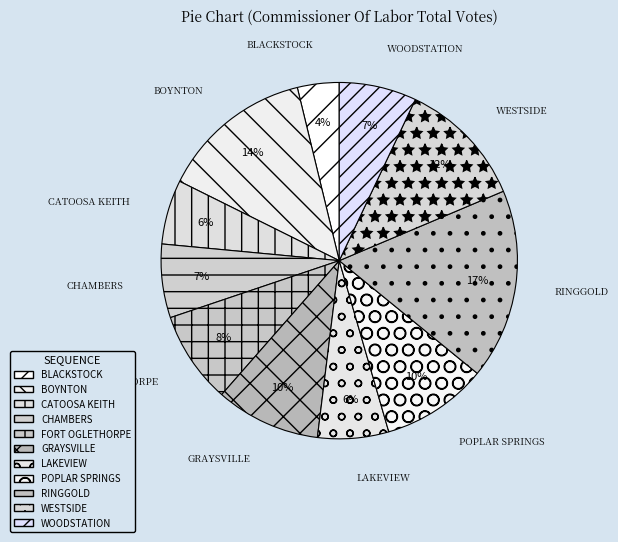

Does CATOOSA KEITH account for over 50% of the chart?

No